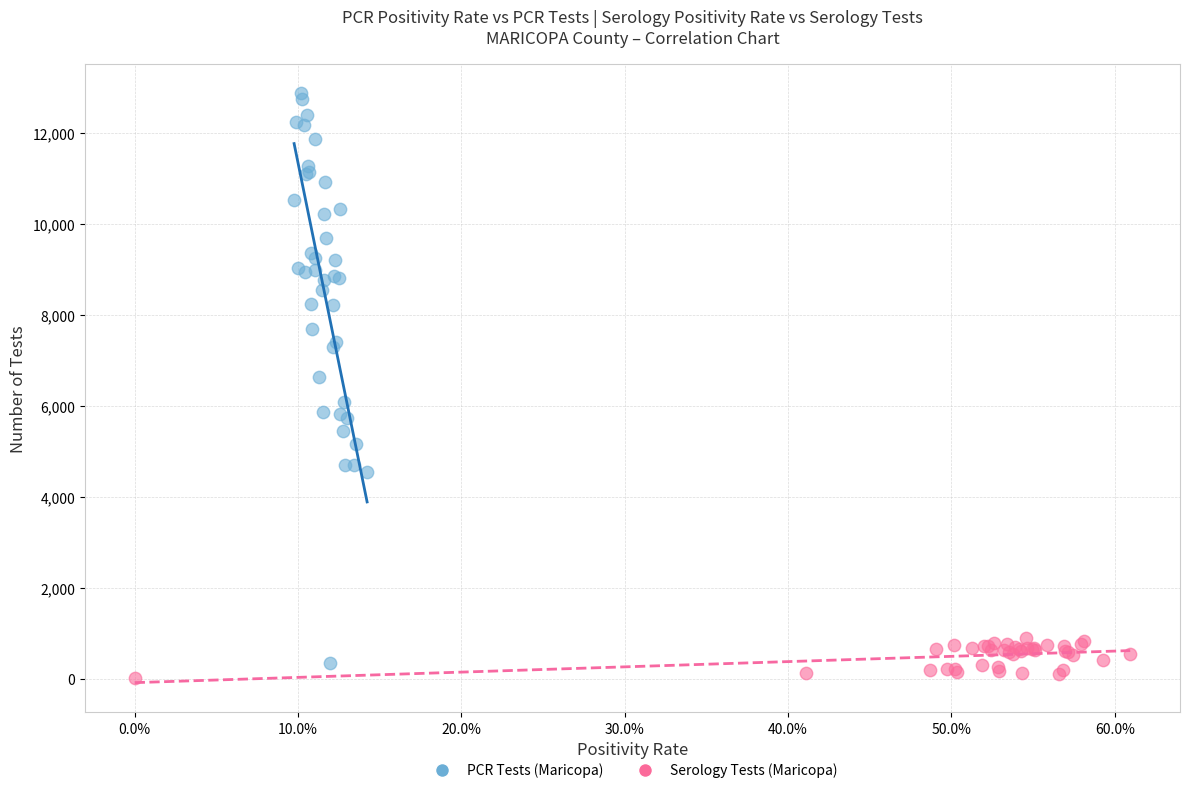

What are all the series names shown in the legend?

PCR Tests (Maricopa), Serology Tests (Maricopa)